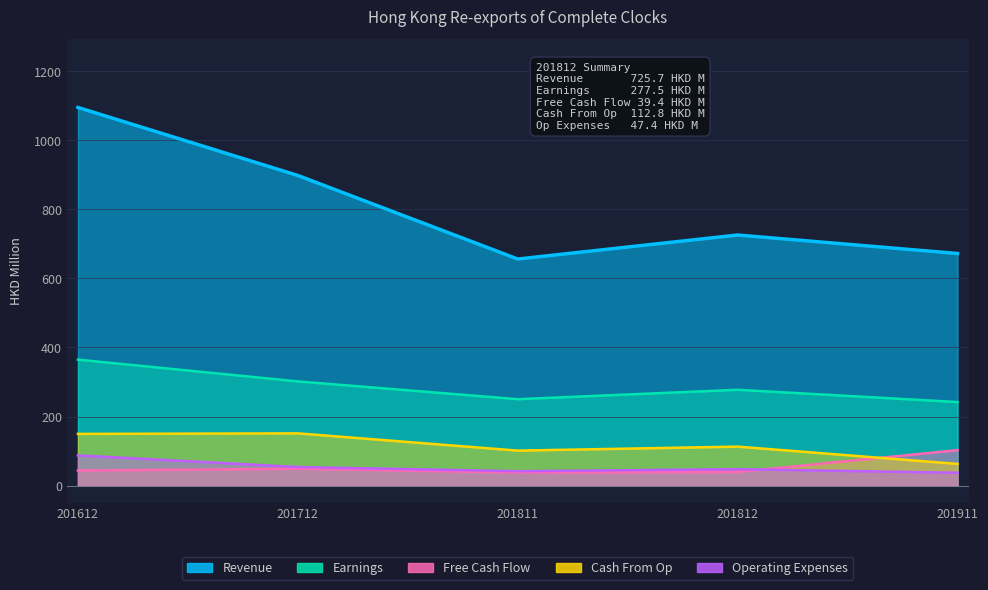

True or false: Cash From Op and Revenue intersect in this chart.

False